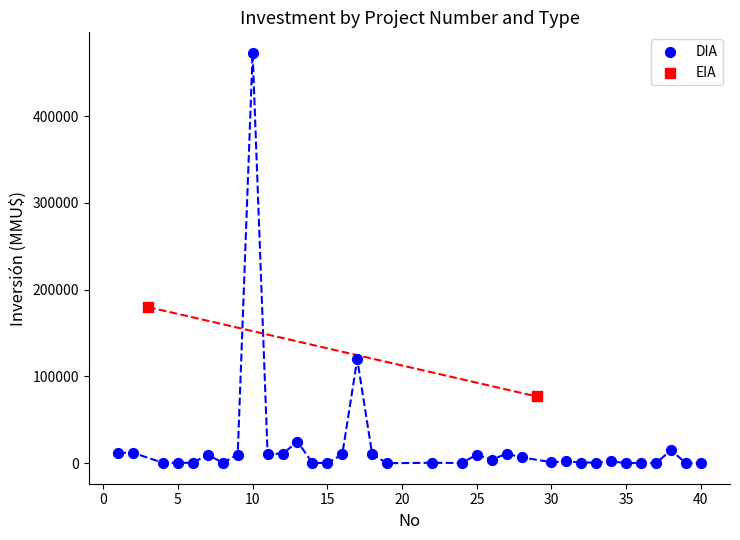

What are all the series names shown in the legend?

DIA, EIA